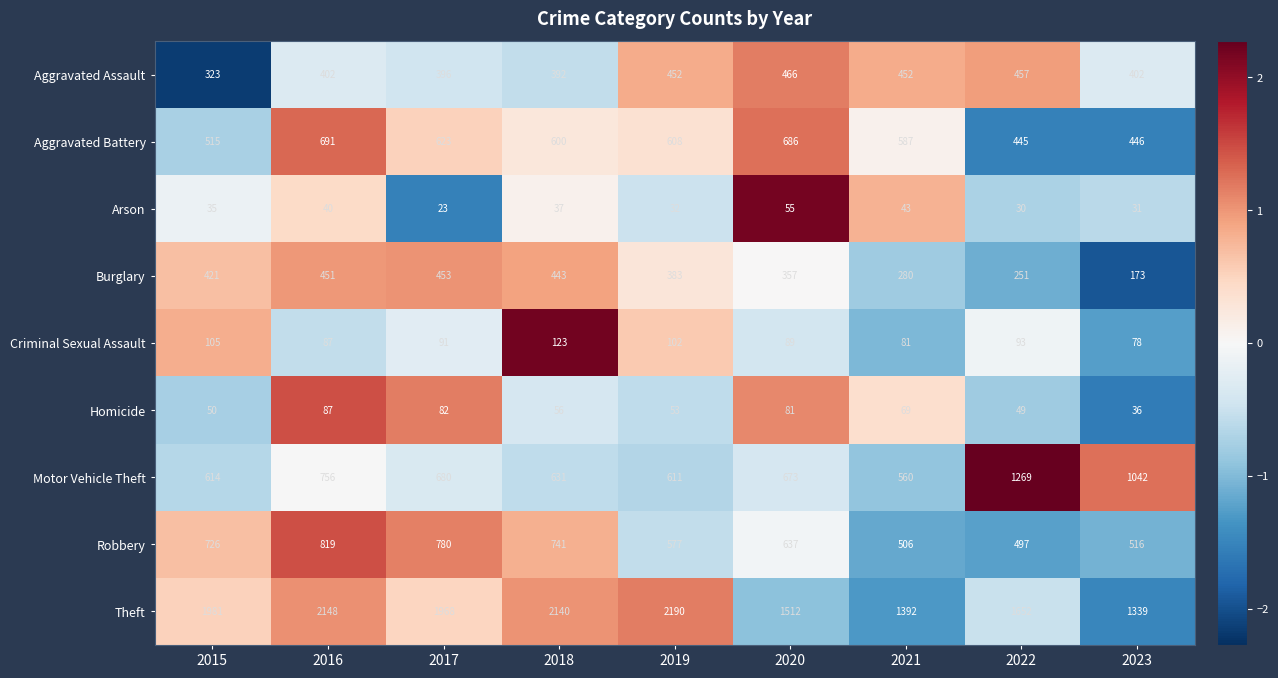

What is the smallest value displayed?

23